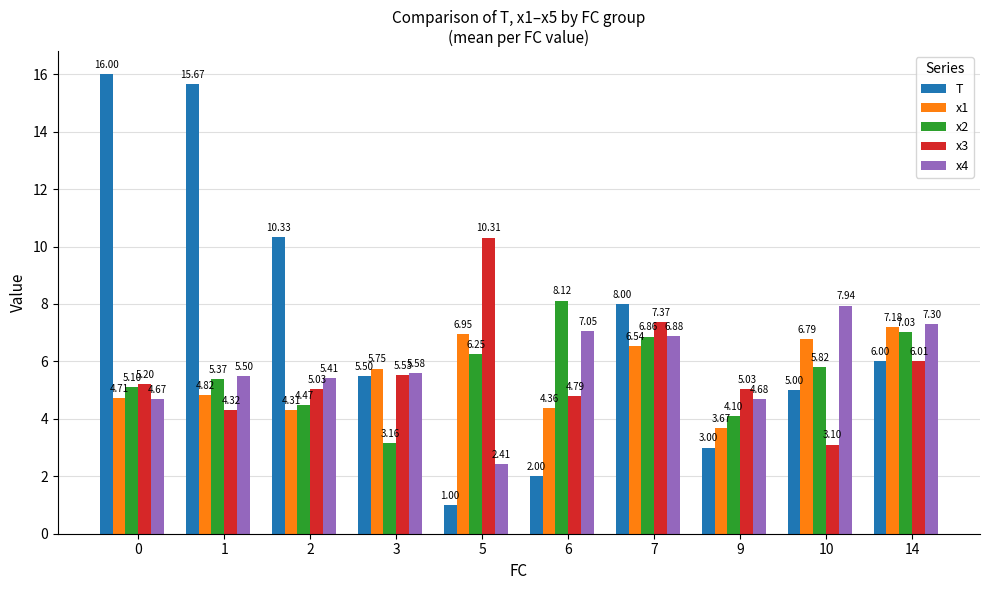

Does the chart contain stacked bars?

No